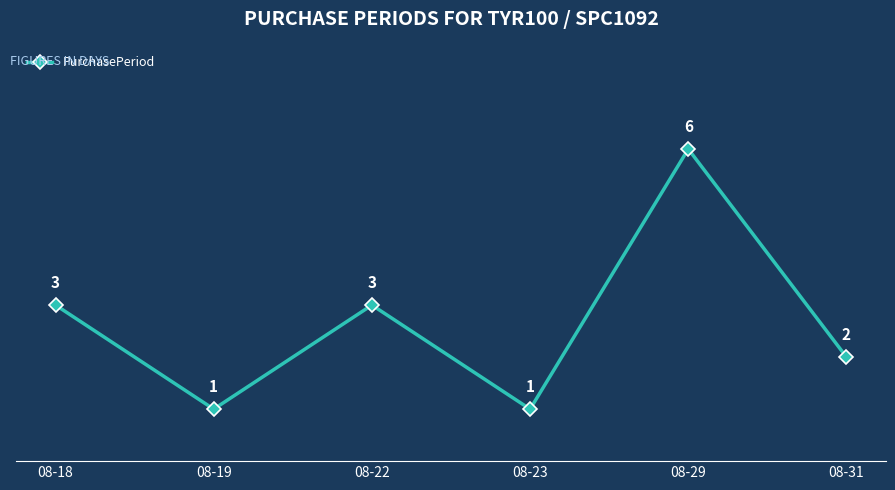

How many values are between 1 and 3?

5